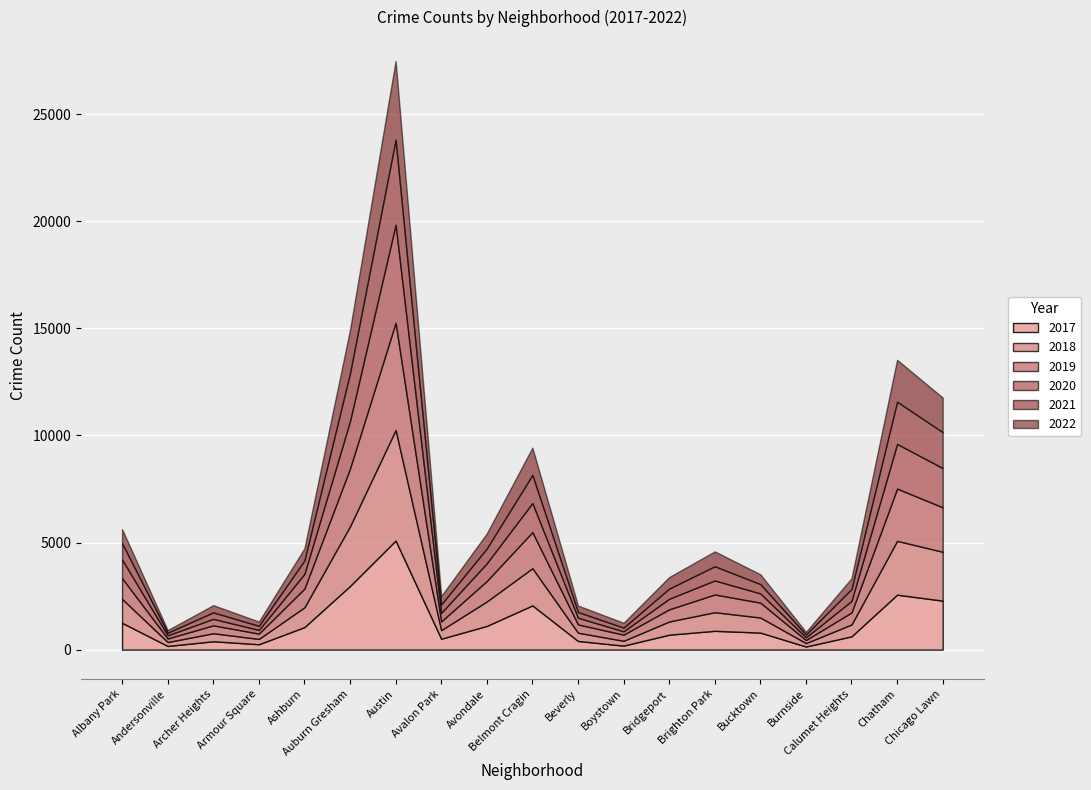

At how many categories does at least one series exceed 4436?

1